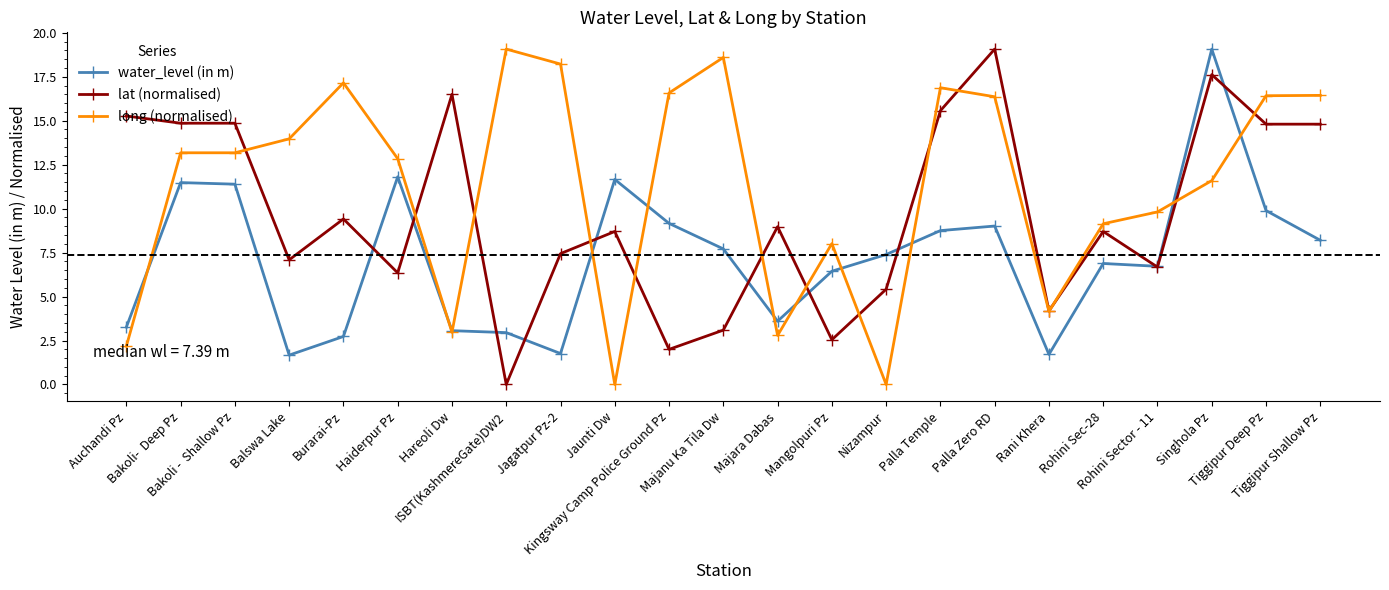

Between Palla Temple and Singhola Pz, which series saw the biggest shift?

water_level (in m)